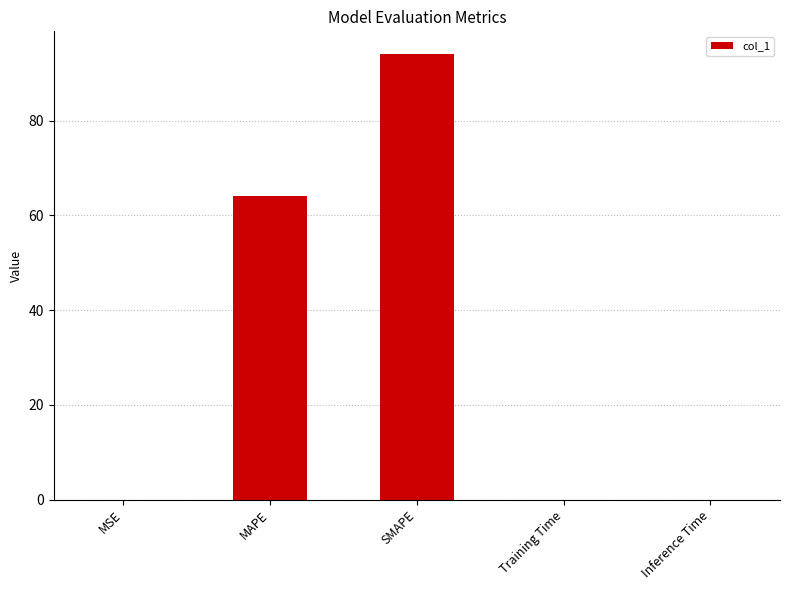

True or false: the data shows 0.0 at Inference Time.

True